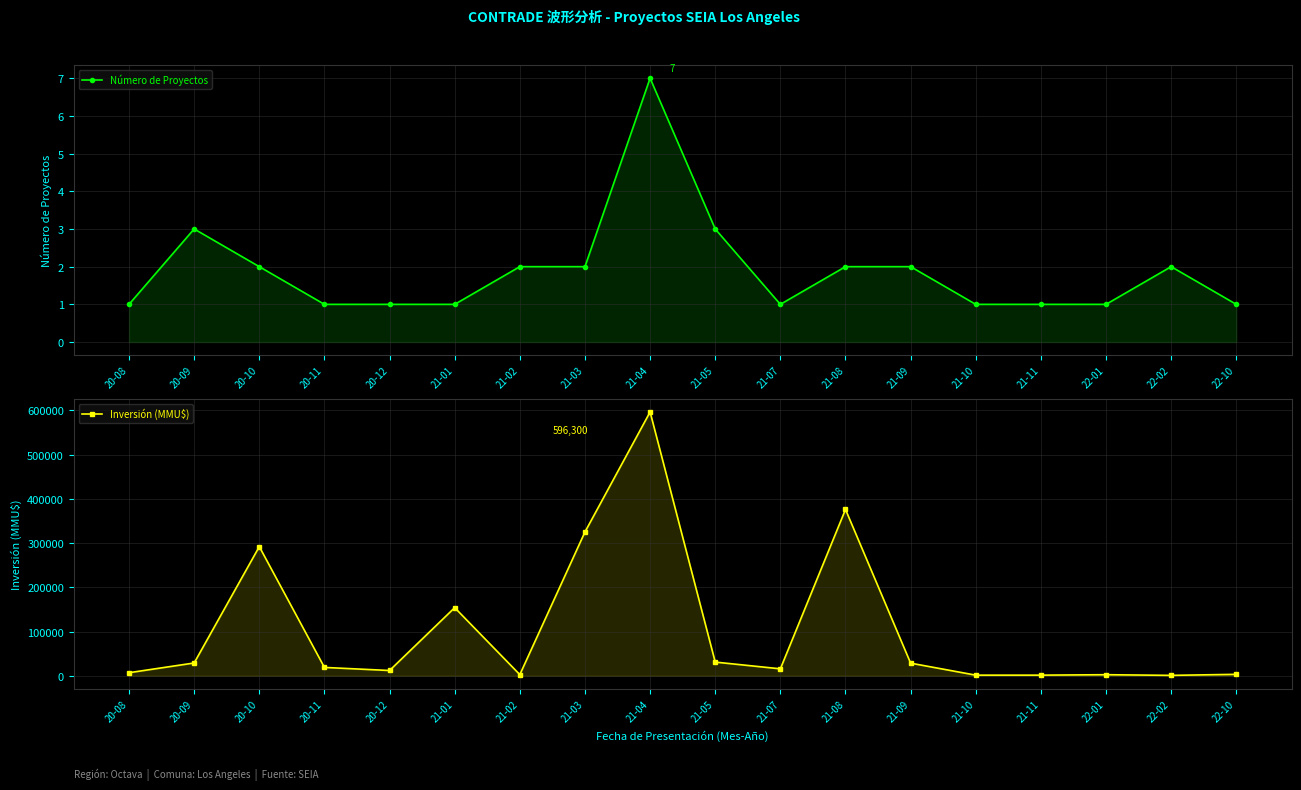

Where is the first local maximum for Número de Proyectos?

20-09